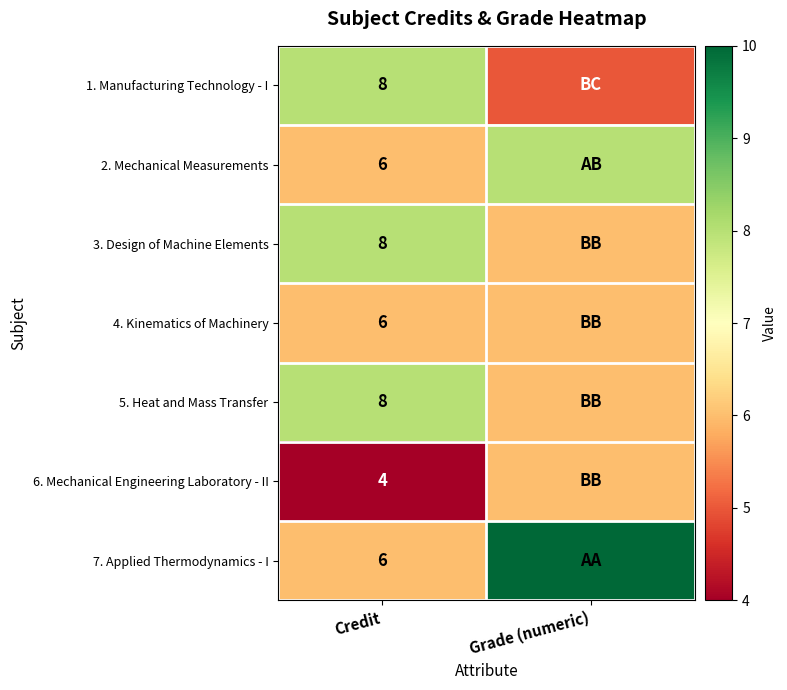

The value of 3. Design of Machine Elements at Credit is 4. True or false?

False